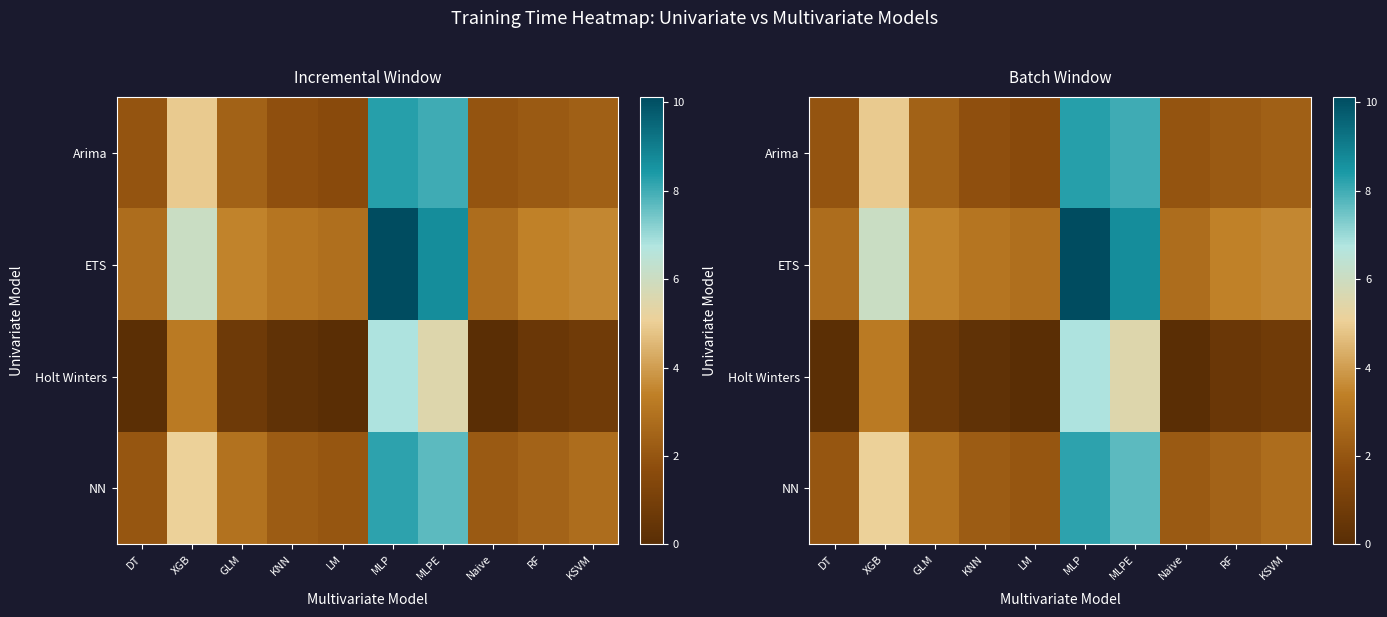

Count the number of categories in the chart.

10